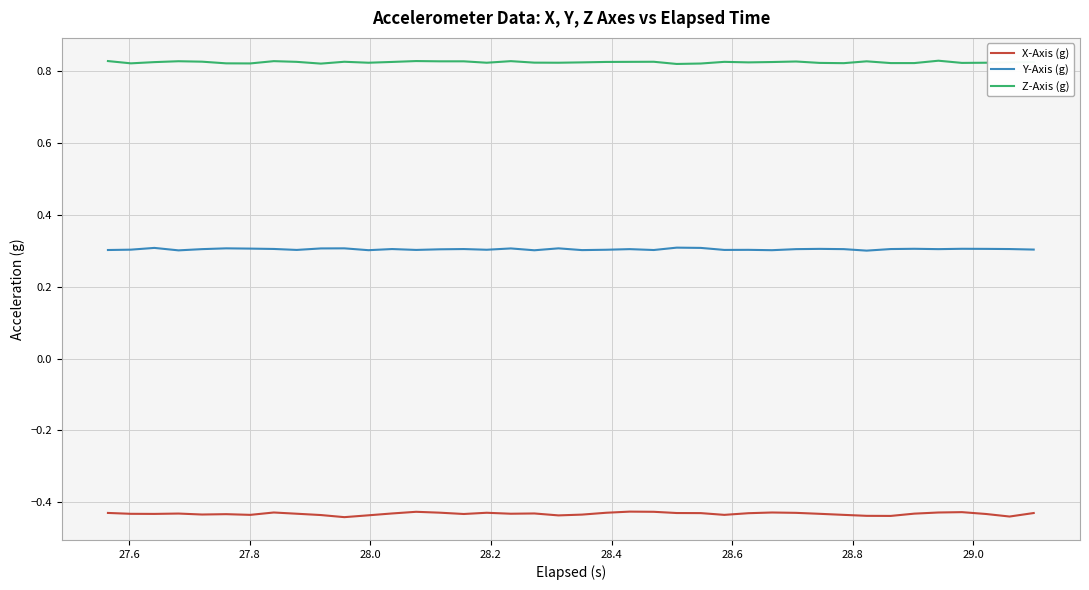

Rank the series by their average value, from lowest to highest.

X-Axis (g), Y-Axis (g), Z-Axis (g)